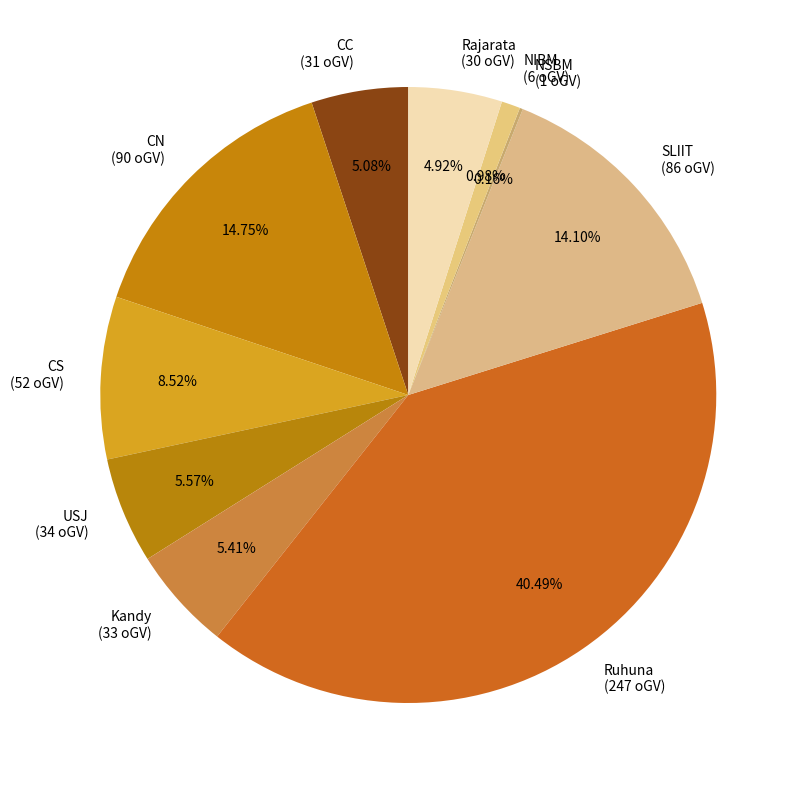

What is the ratio of the value at SLIIT (86 oGV) to the value at CC (31 oGV)?

2.8